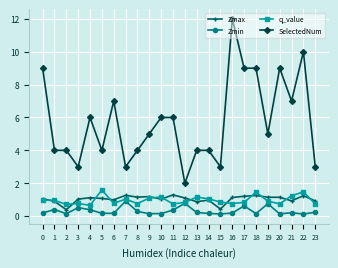

True or false: Zmax has a value of 1.1 at 19.

True